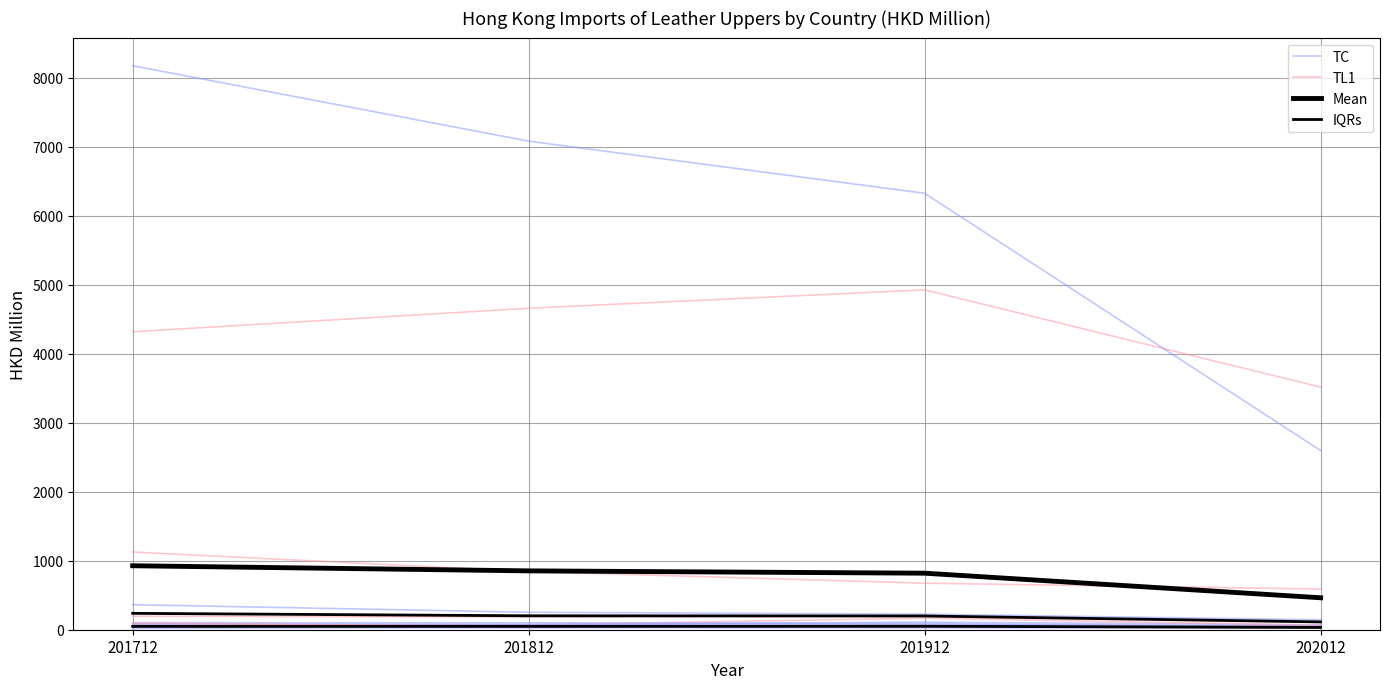

Which category has the highest value across all series?

201712